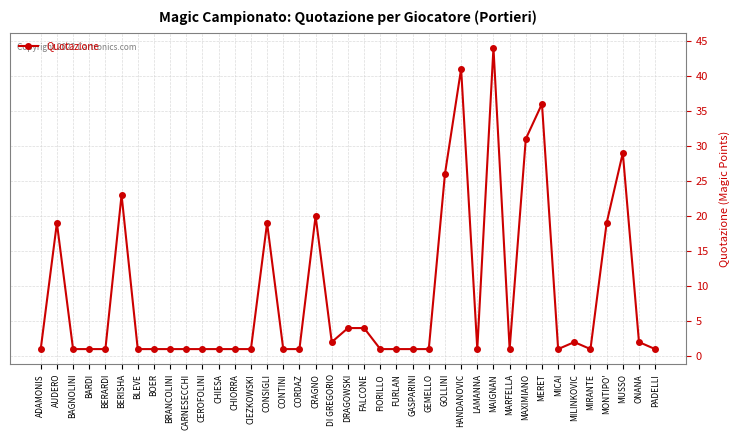

Reading left to right, list all the values displayed in this chart.

ADAMONIS=1	AUDERO=19	BAGNOLINI=1	BARDI=1	BERARDI=1	BERISHA=23	BLEVE=1	BOER=1	BRANCOLINI=1	CARNESECCHI=1	CEROFOLINI=1	CHIESA=1	CHIORRA=1	CIEZKOWSKI=1	CONSIGLI=19	CONTINI=1	CORDAZ=1	CRAGNO=20	DI GREGORIO=2	DRAGOWSKI=4	FALCONE=4	FIORILLO=1	FURLAN=1	GASPARINI=1	GEMELLO=1	GOLLINI=26	HANDANOVIC=41	LAMANNA=1	MAIGNAN=44	MARFELLA=1	MAXIMIANO=31	MERET=36	MICAI=1	MILINKOVIC=2	MIRANTE=1	MONTIPO'=19	MUSSO=29	ONANA=2	PADELLI=1